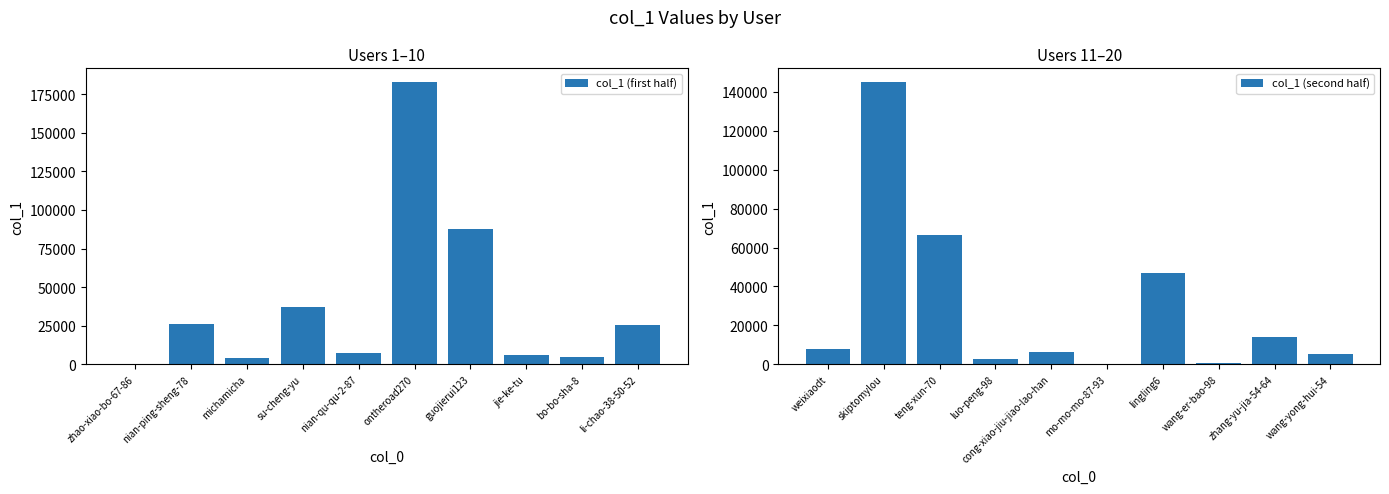

Read the col_1 (second half) value at wang-er-bao-98.

718